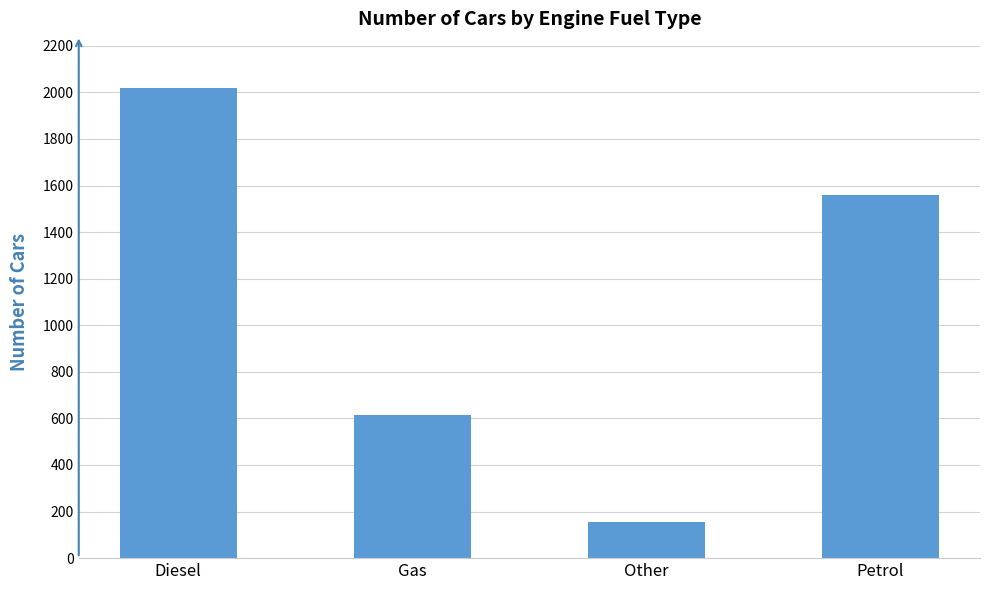

How many bars are there in total?

4